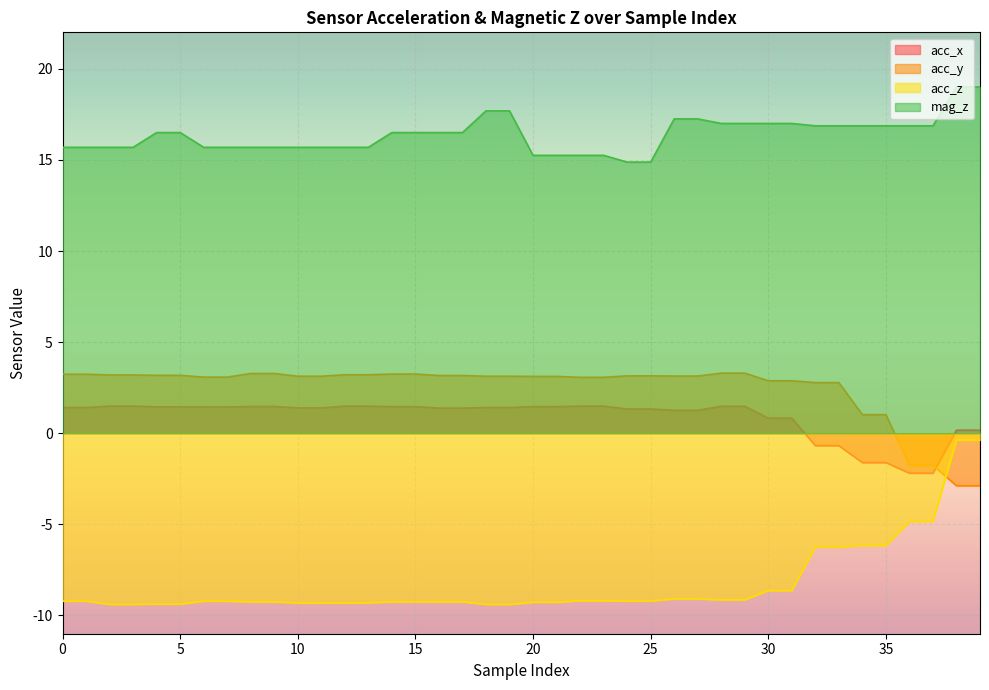

How many data points in acc_y are above 3?

30